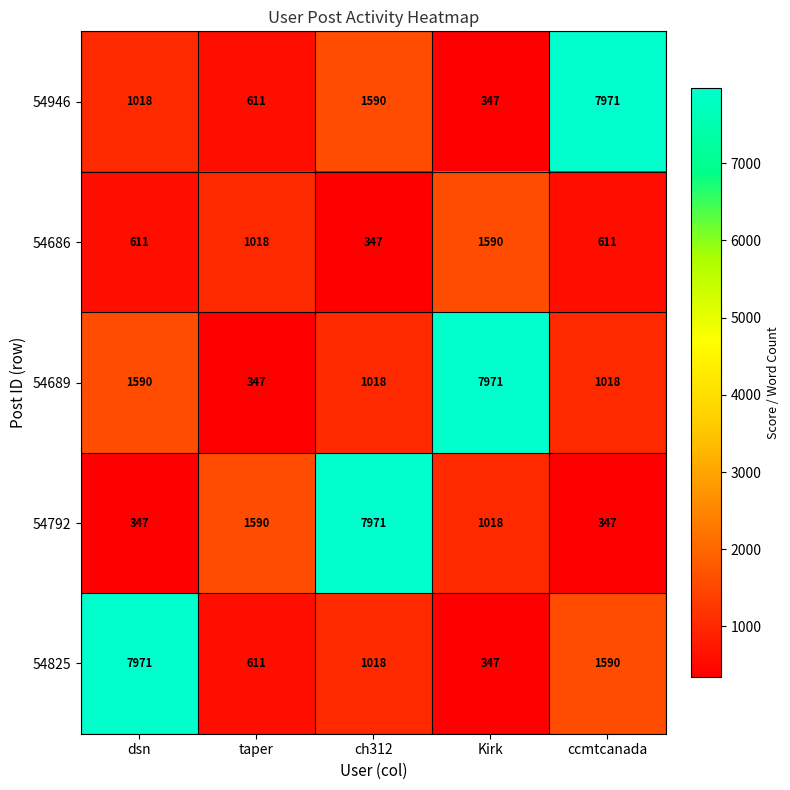

Where is 54792 nearest to the value 4159?

taper